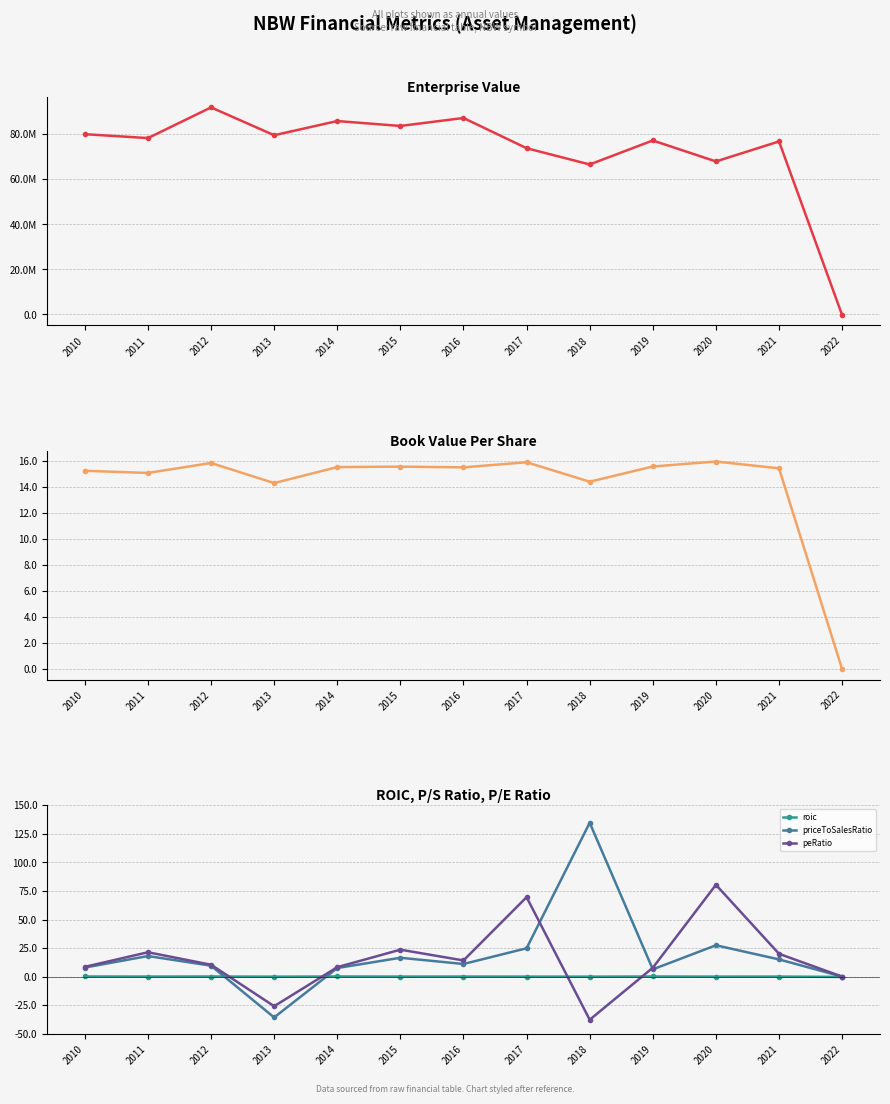

The value of priceToSalesRatio at 2016 is 11.0. True or false?

True